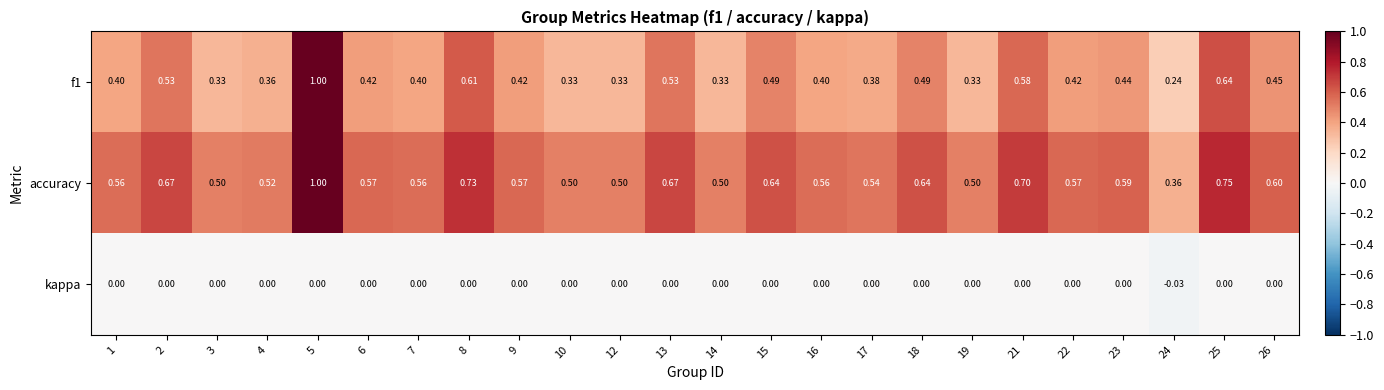

What is the spread (max minus min) of values at 26?

0.6